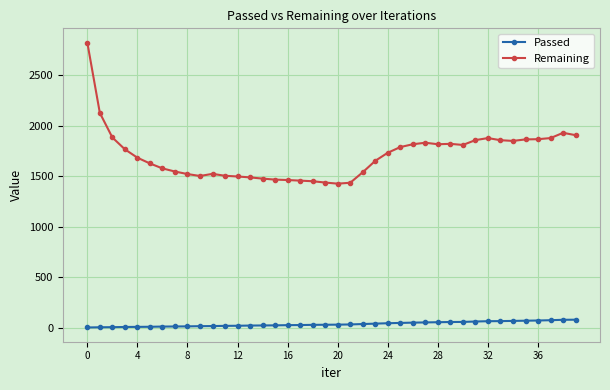

List the series in order of their overall mean, lowest first.

Passed, Remaining